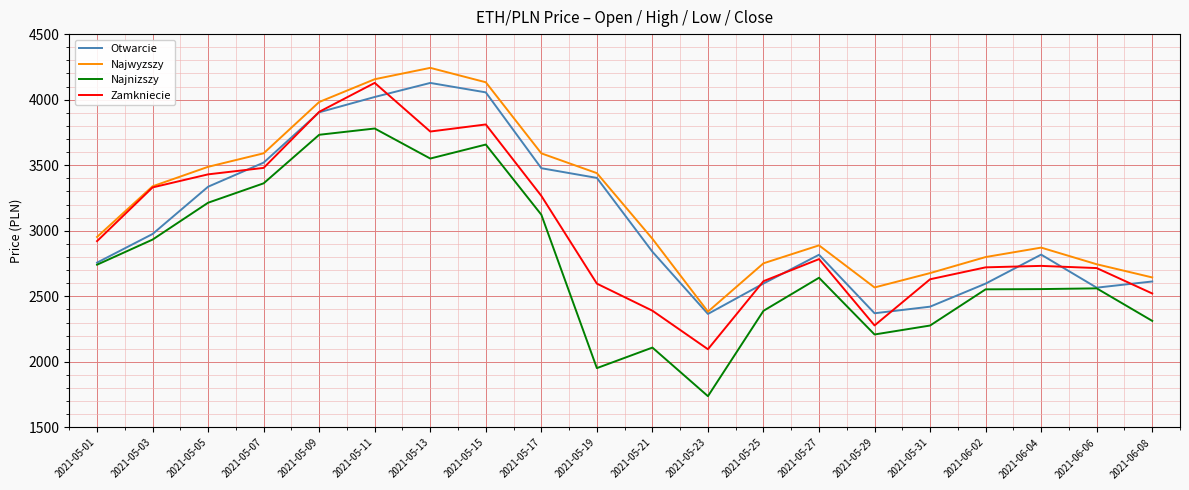

What is the difference between the Najwyzszy values at 2021-05-17 and 2021-05-11?

565.3